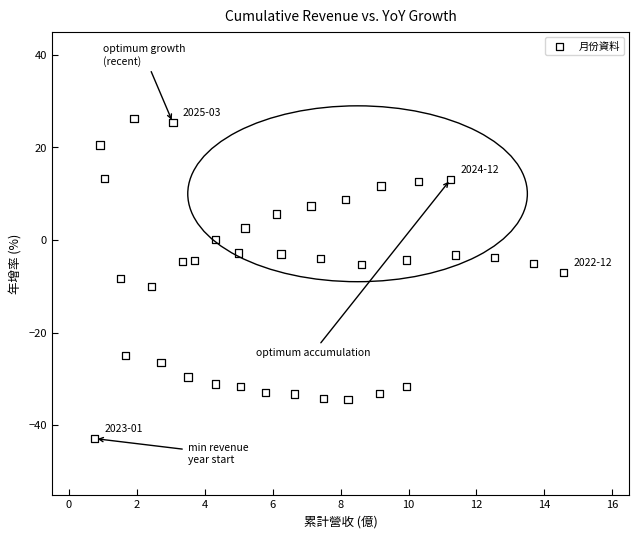

What is the range of Y values (max minus min)?

69.2